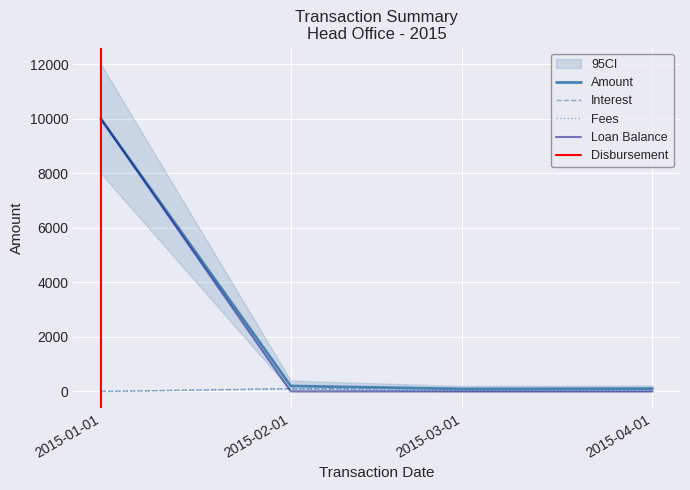

List the series in order of their peak value, highest first.

Amount, Loan Balance, Interest, Fees